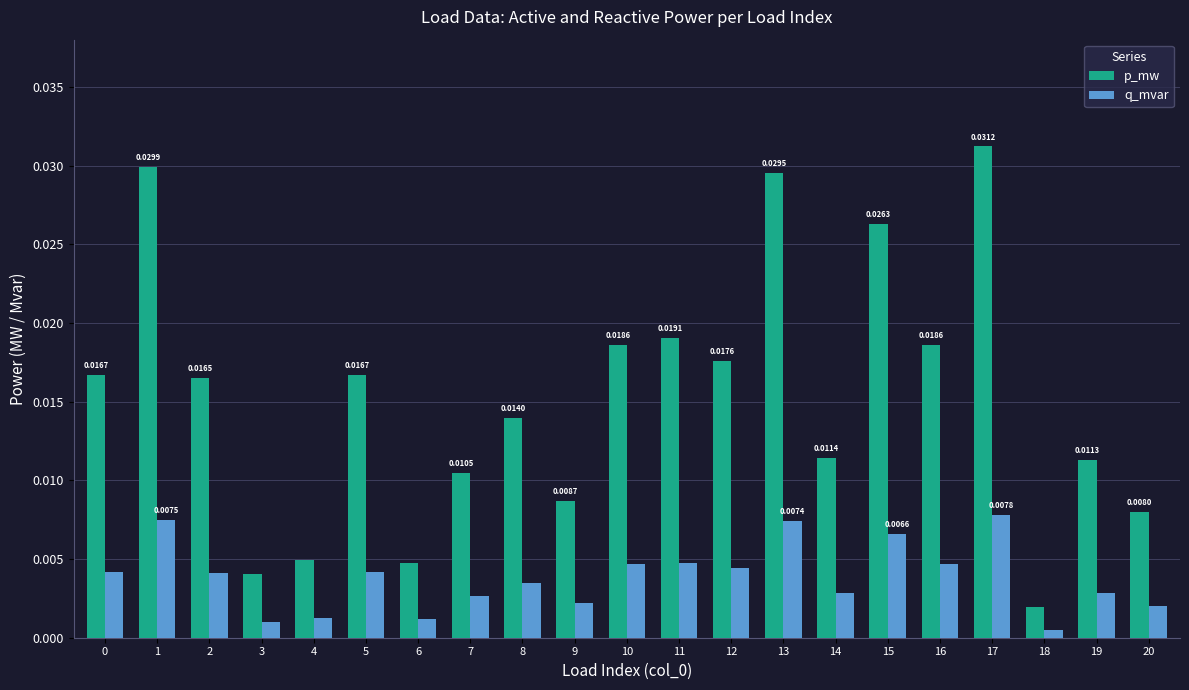

At which category is the sum across all series the highest?

17